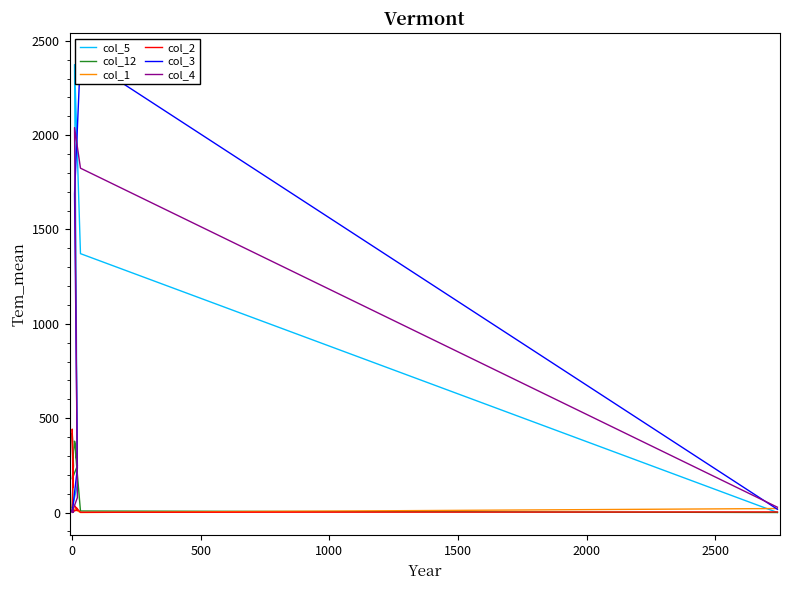

Reading right to left, what are all the values shown in this chart?

col_5: 0	1372	2374	146	25	20	5	16	30	12
col_12: 0	8	378	249	178	246	421	202	9	11
col_1: 21	0	17	22	0	2	3	54	36	12
col_2: 3	1	35	12	7	9	3	192	442	133
col_3: 17	2420	1689	235	0	4	4	24	13	6
col_4: 28	1825	2040	79	4	6	4	2	10	9